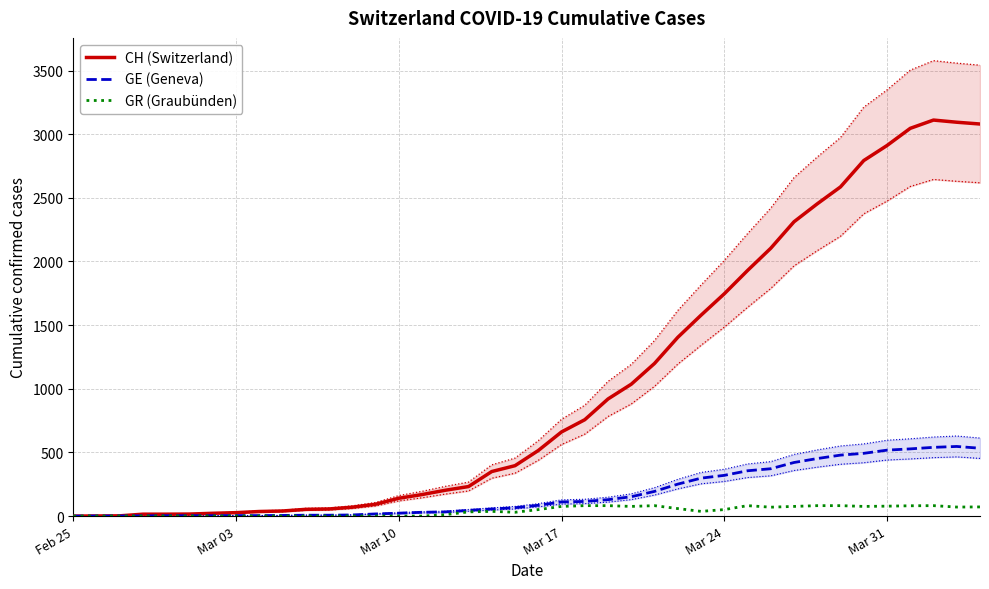

How many categories are shown in the chart?

40